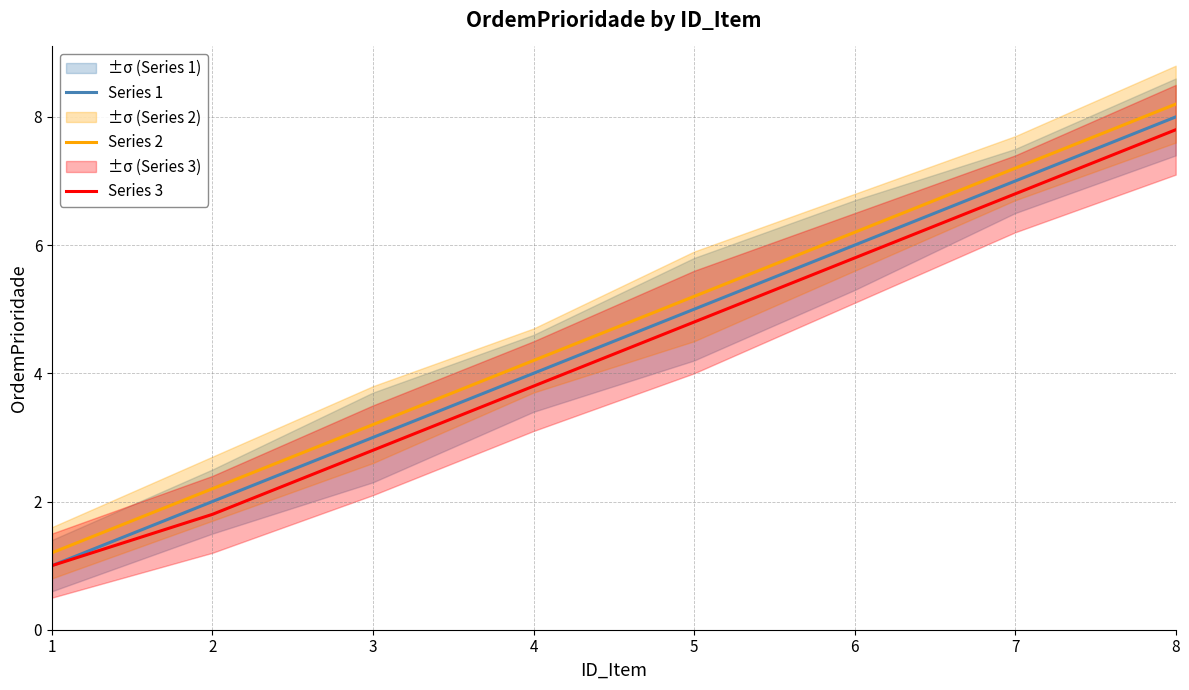

True or false: Series 3 and Series 2 intersect in this chart.

False